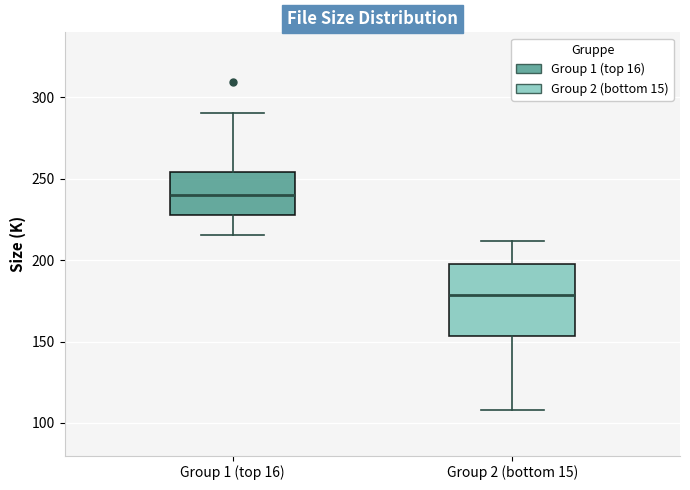

Where is the upper edge of the box for Group 1 (top 16) on the y-axis? The values are not printed on the chart, so give them approximately, as read against the axis.

255